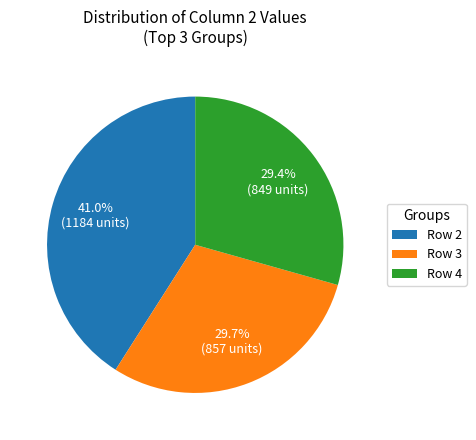

Is there any slice that represents more than half of the pie?

No